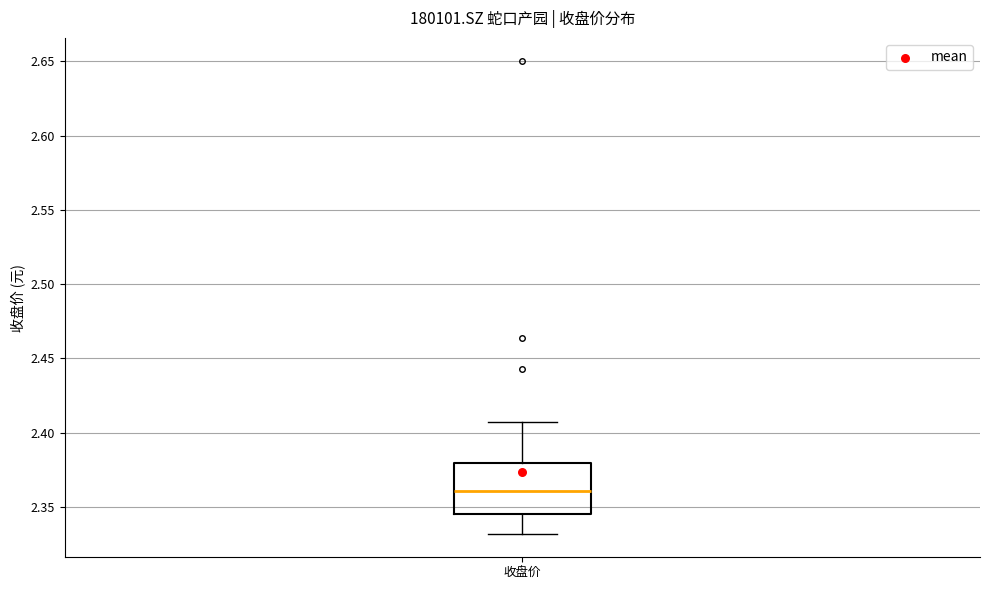

Transcribe this box plot: give where the median line is, the range the box spans, and where the two whiskers end, as read against the y-axis. The values are not printed on the chart, so give them approximately, as read against the axis.

median 2.360, box 2.345 to 2.380, whiskers 2.330 to 2.405